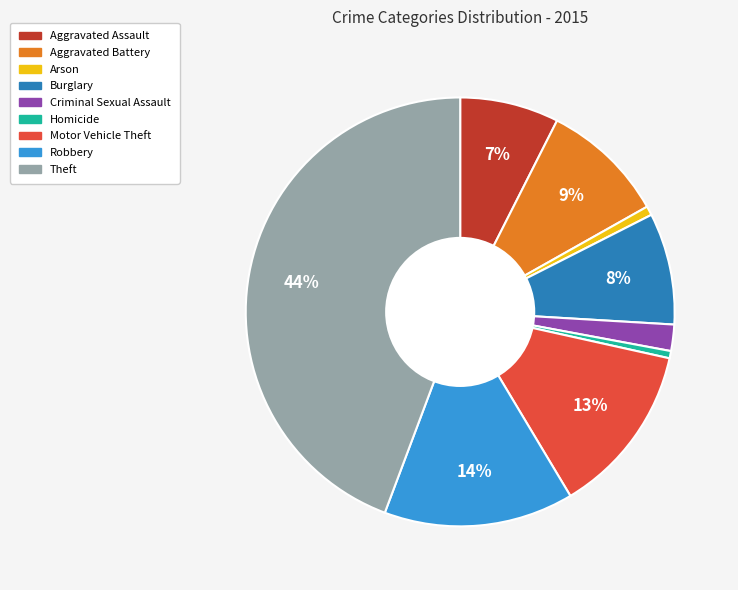

To the nearest percent, what is the average slice percentage?

11%